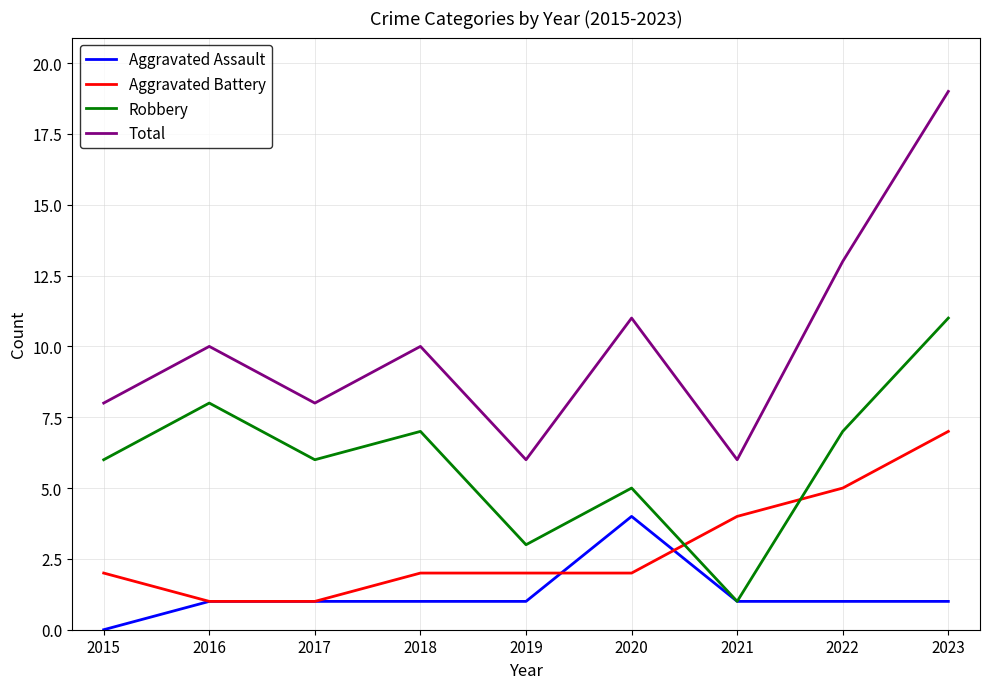

What is the difference between the maximum and minimum values in the Total series?

13